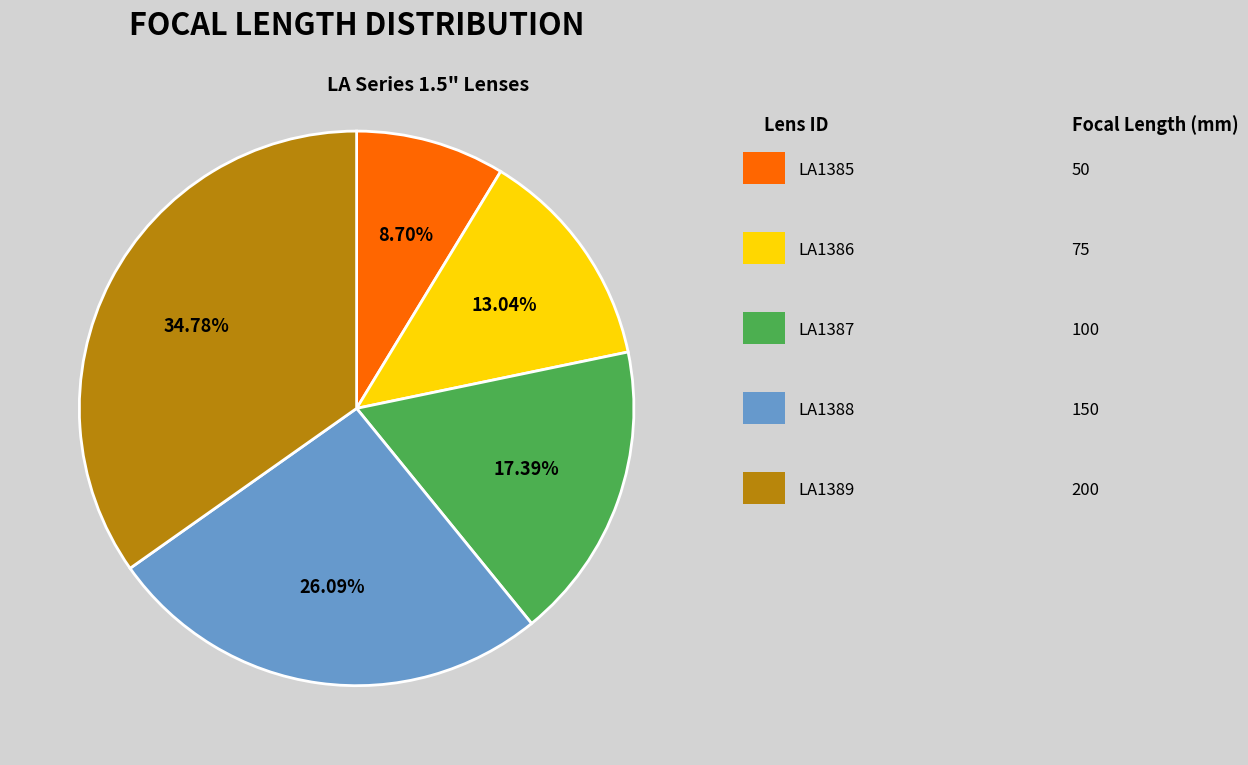

Does any single category account for the majority?

No